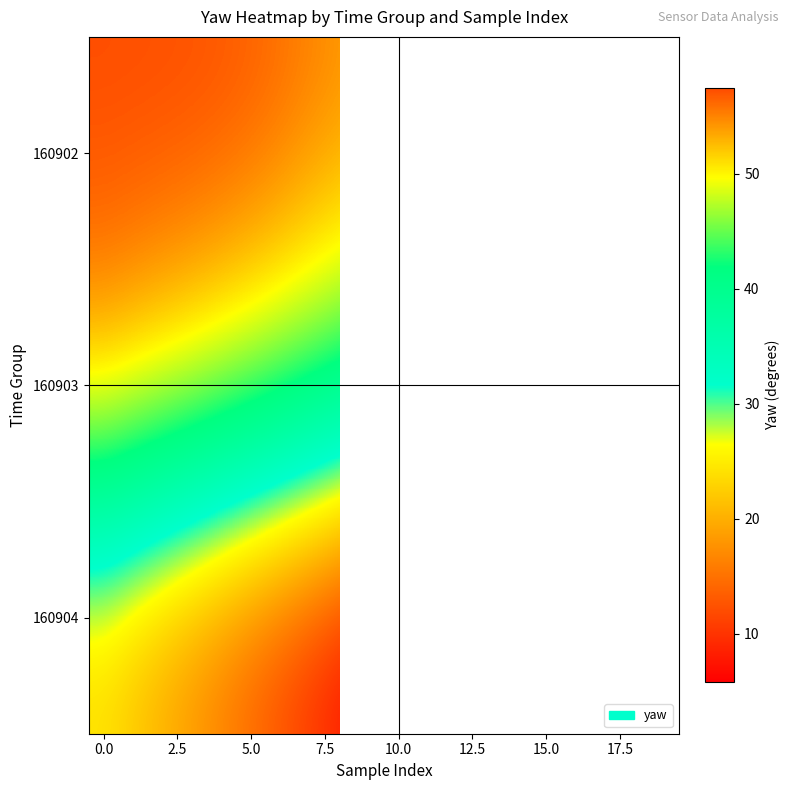

At which label is 160904 closest to 14?

5.0